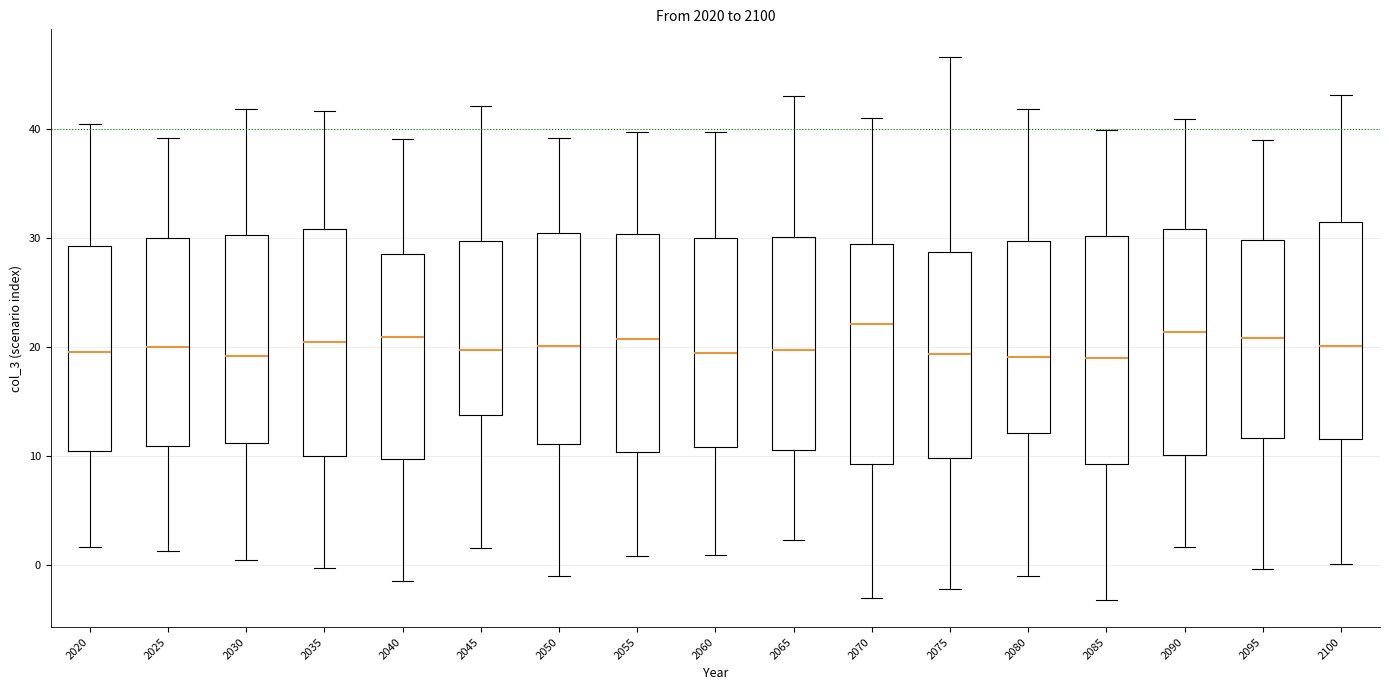

Reading left to right, read every box against the y-axis: the position of its median line, the range the box covers, and the ends of its whiskers. The values are not printed on the chart, so give them approximately, as read against the axis.

2020: median 20, box 10 to 29, whiskers 2 to 40
2025: median 20, box 11 to 30, whiskers 1 to 39
2030: median 19, box 11 to 30, whiskers 0 to 42
2035: median 20, box 10 to 31, whiskers 0 to 42
2040: median 21, box 10 to 29, whiskers -1 to 39
2045: median 20, box 14 to 30, whiskers 2 to 42
2050: median 20, box 11 to 31, whiskers -1 to 39
2055: median 21, box 10 to 30, whiskers 1 to 40
2060: median 19, box 11 to 30, whiskers 1 to 40
2065: median 20, box 11 to 30, whiskers 2 to 43
2070: median 22, box 9 to 29, whiskers -3 to 41
2075: median 19, box 10 to 29, whiskers -2 to 47
2080: median 19, box 12 to 30, whiskers -1 to 42
2085: median 19, box 9 to 30, whiskers -3 to 40
2090: median 21, box 10 to 31, whiskers 2 to 41
2095: median 21, box 12 to 30, whiskers 0 to 39
2100: median 20, box 12 to 32, whiskers 0 to 43